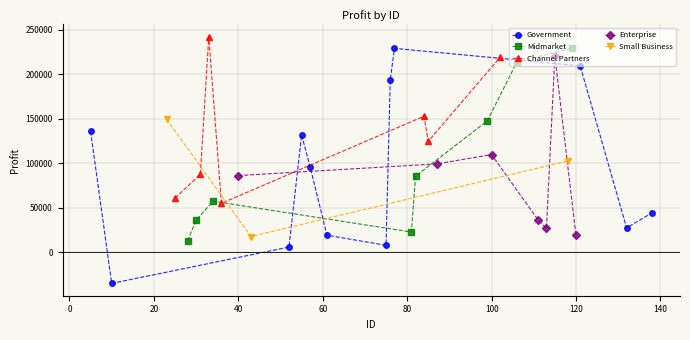

True or false: Government has more than 0 points higher than both neighbors.

True